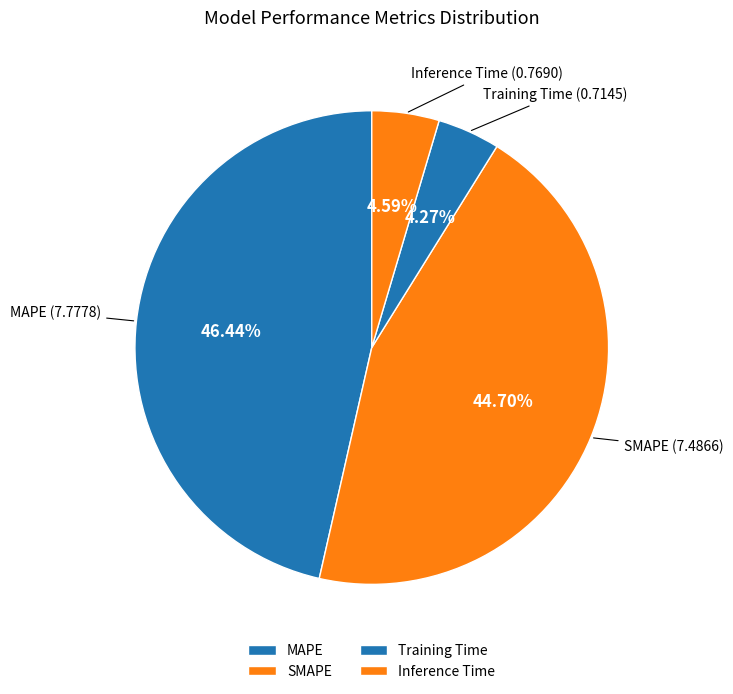

Combined, do SMAPE and MAPE account for over 50%?

Yes